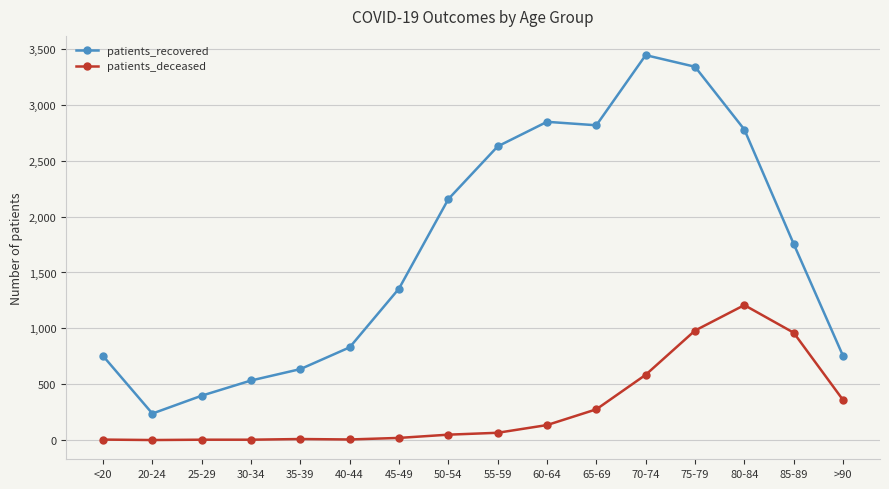

Read the patients_deceased value at 60-64, to the nearest 100.

100